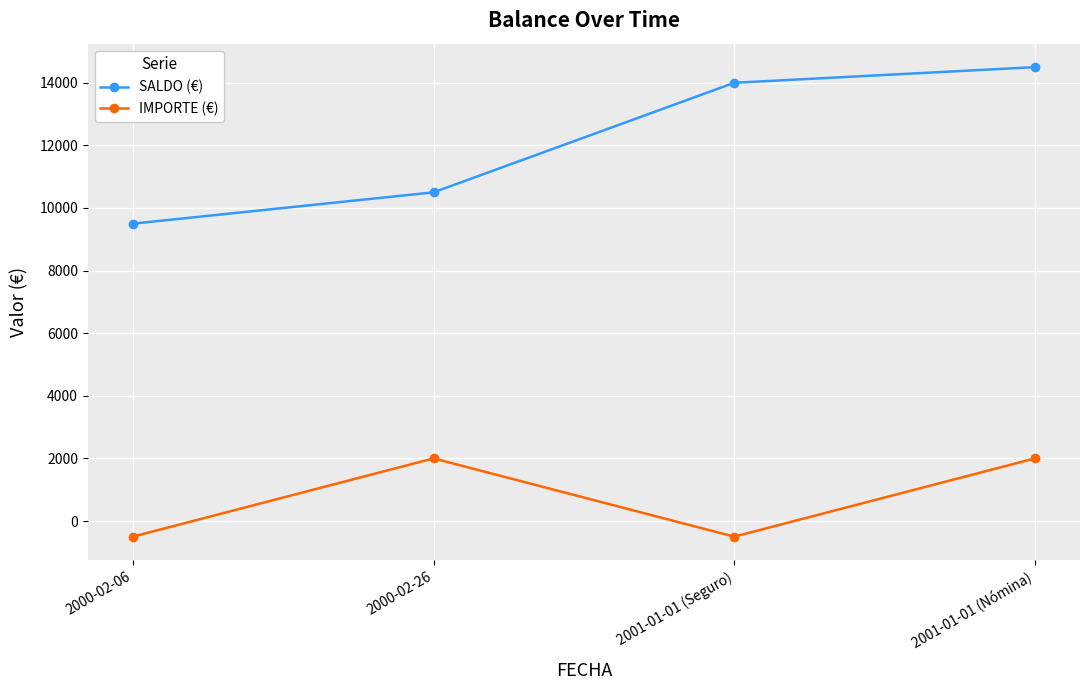

How many data points does each series have?

4